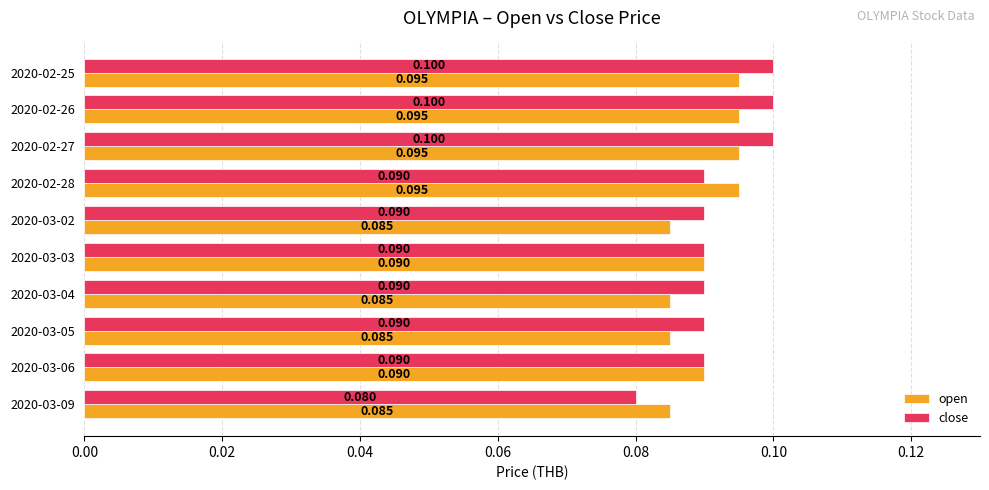

How many close values are between 0 and 1?

10